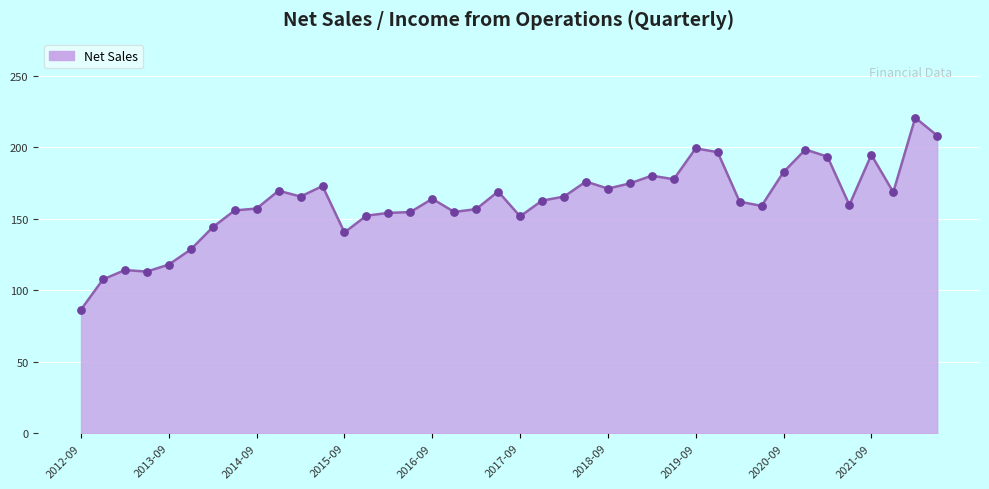

What is the minimum value shown in the chart?

86.5